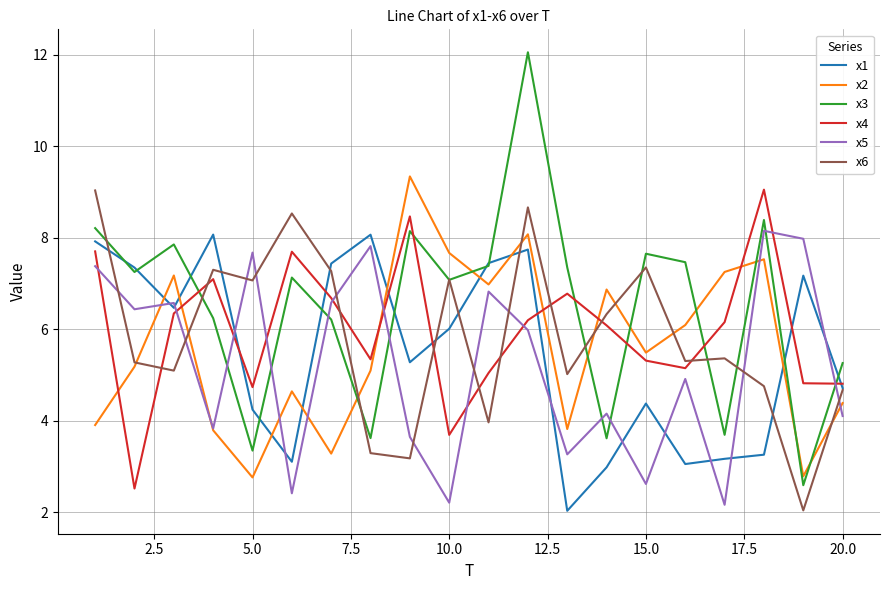

Which series has the largest total across all categories?

x3